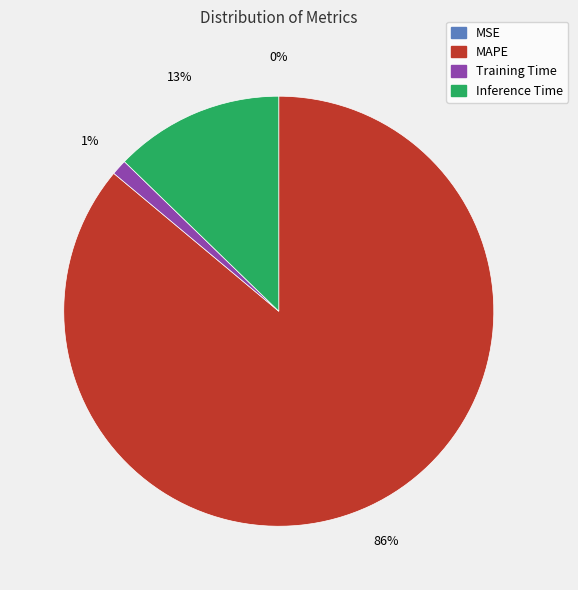

To the nearest percent, what is the average slice percentage?

25%